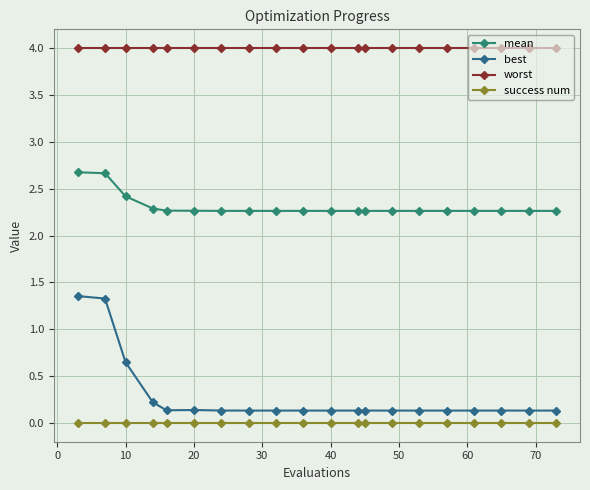

What is the difference between the maximum and minimum values in the best series?

1.2